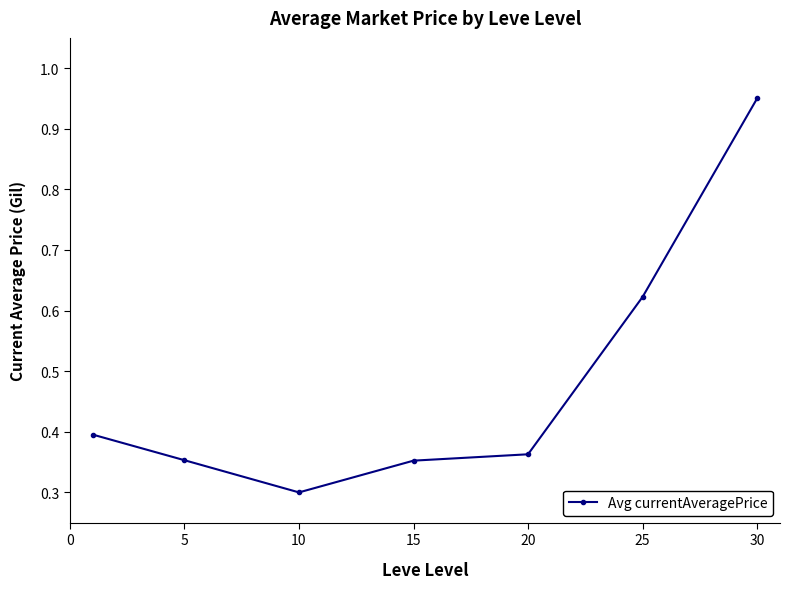

What is the average value?

0.5